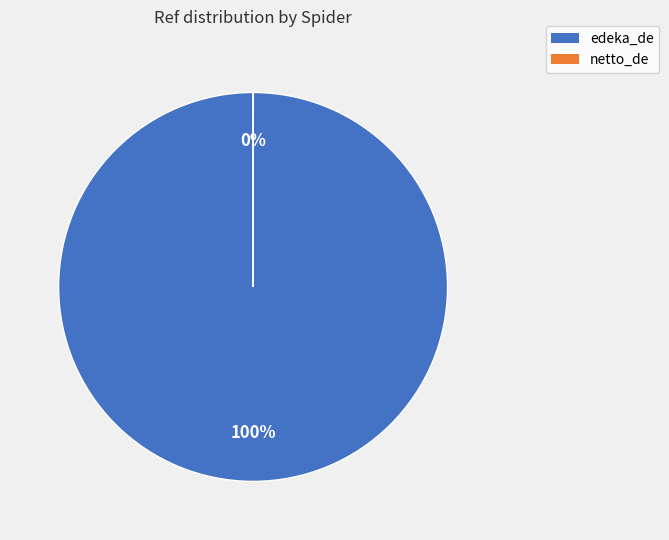

Which category has the biggest portion of the pie?

edeka_de